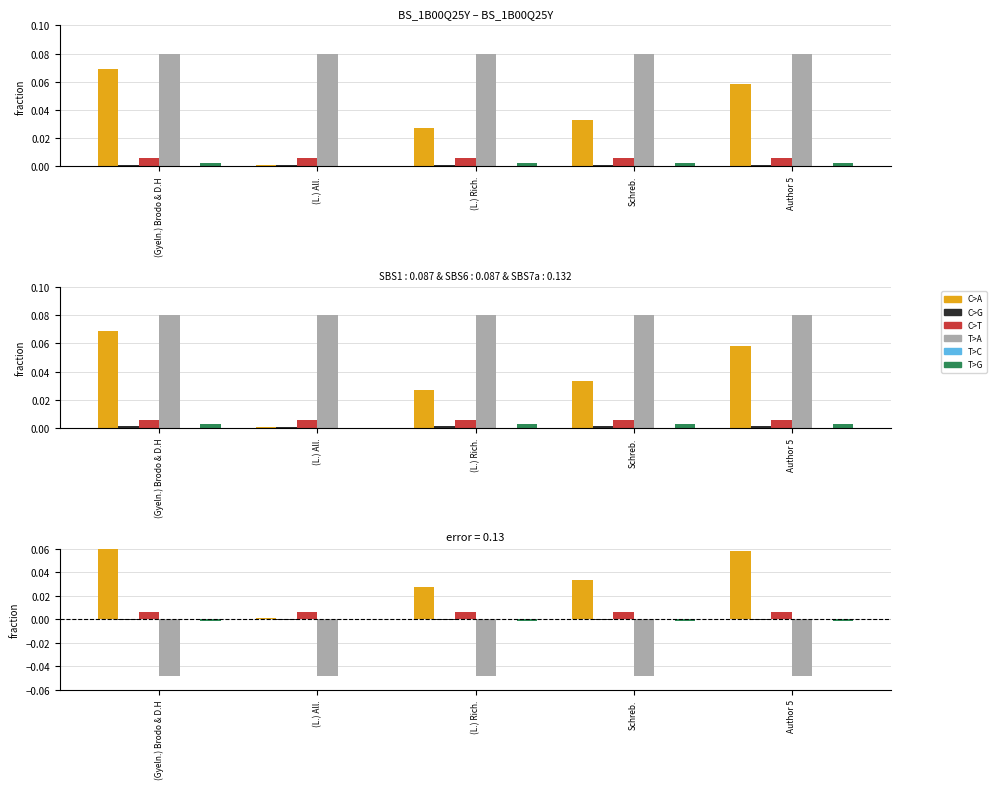

What is the difference between the second highest and minimum values in the C>A series?

0.1